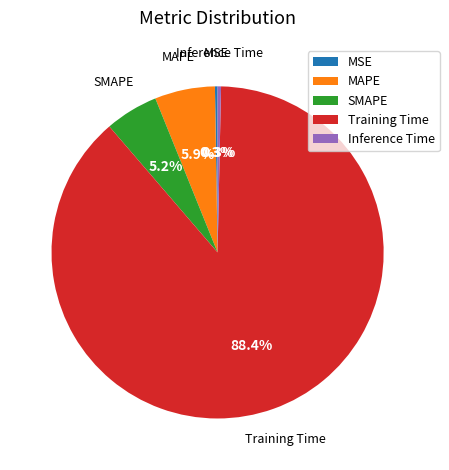

Which slice is the largest?

Training Time